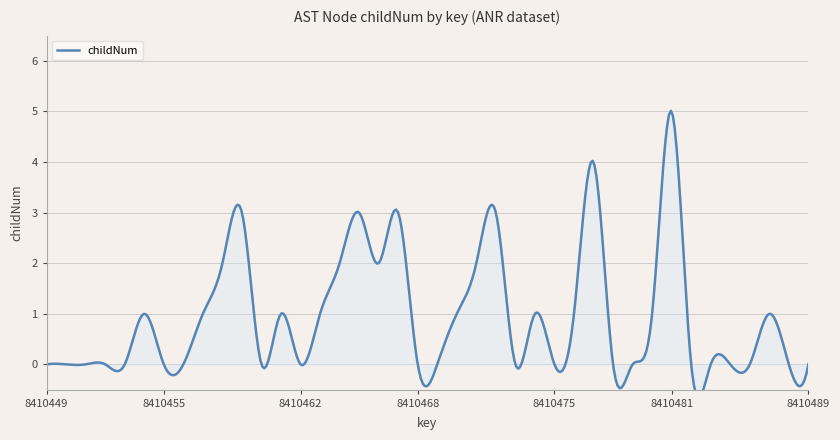

At which category does the data reach its first local peak?

8410454